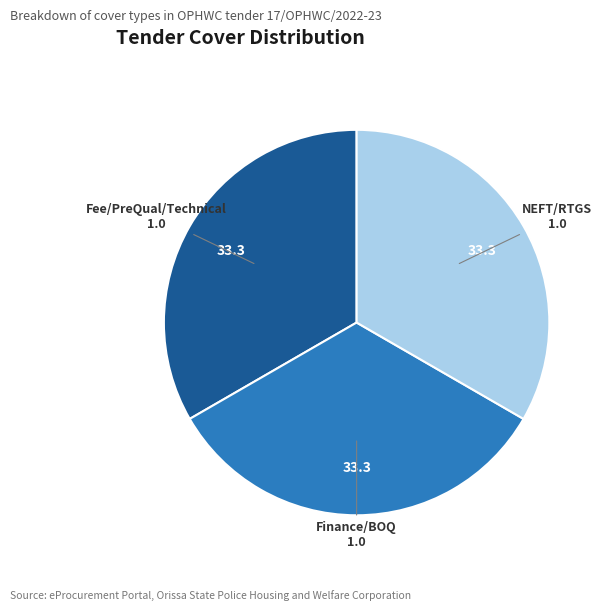

Count the number of slices in the pie.

3